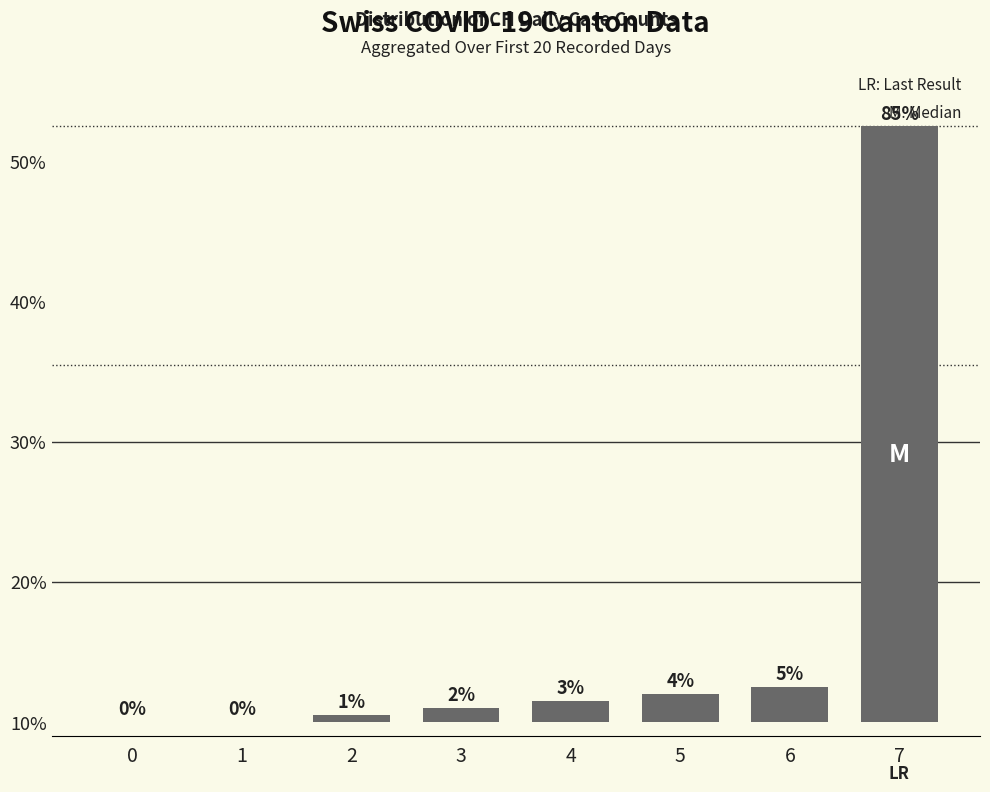

Which has a higher value, 5 or 7?

7